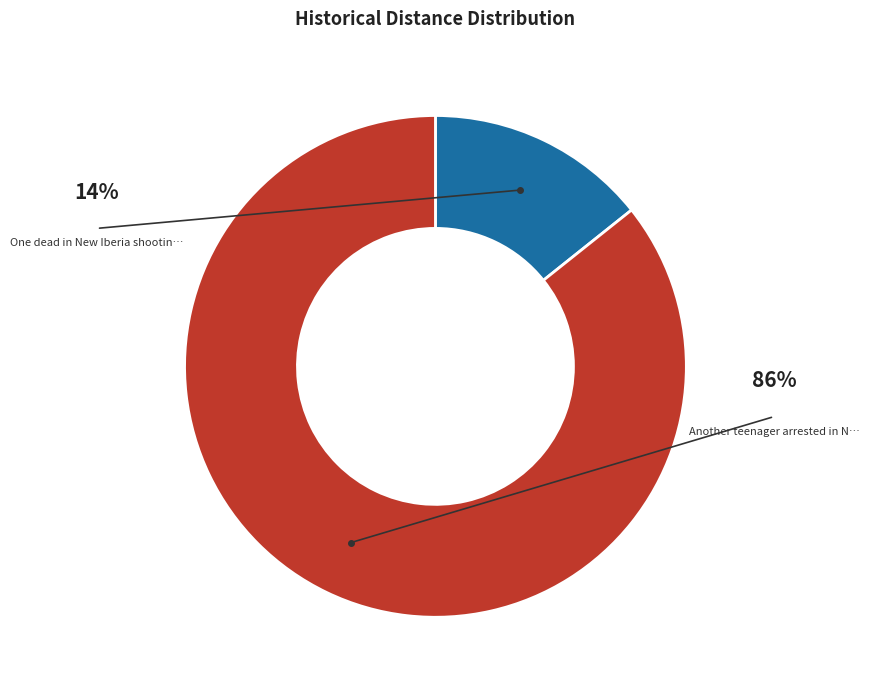

Is there any slice that represents more than half of the pie?

Yes